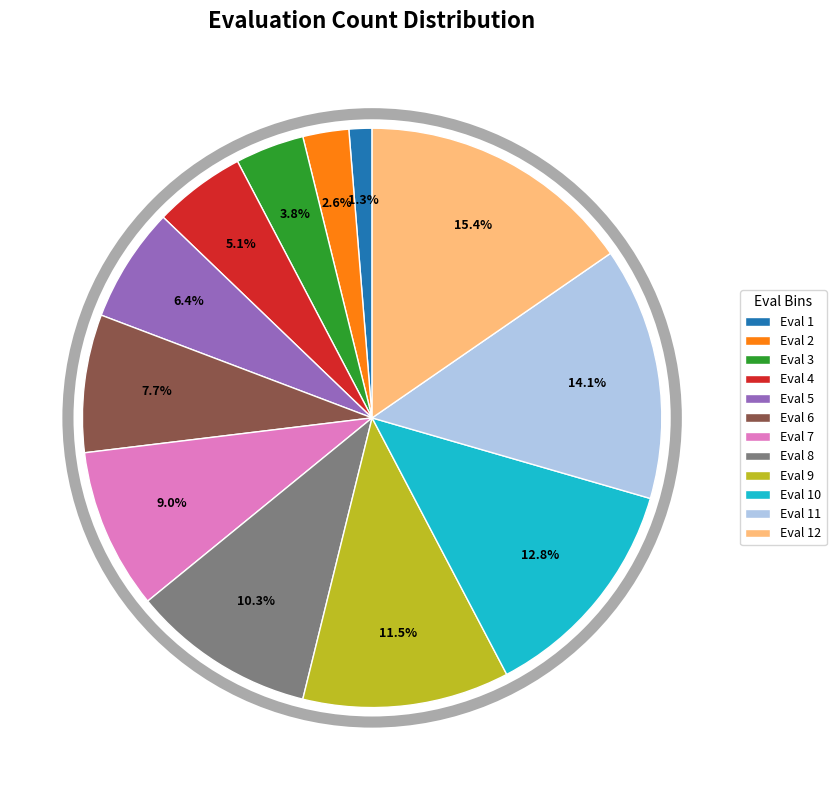

To the nearest percent, what is the average slice percentage?

8%